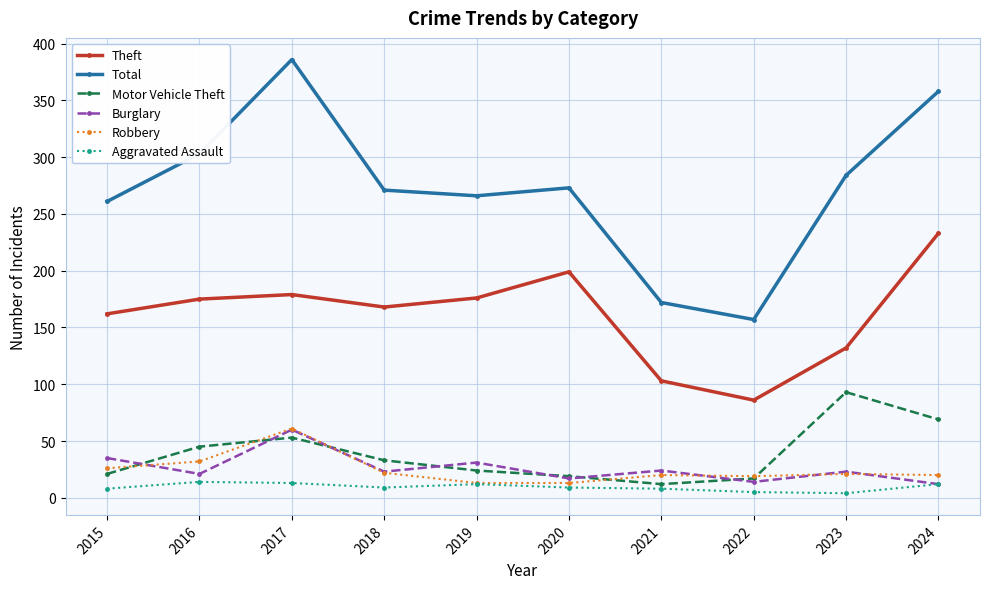

The value of Robbery at 2018 is 22. True or false?

True